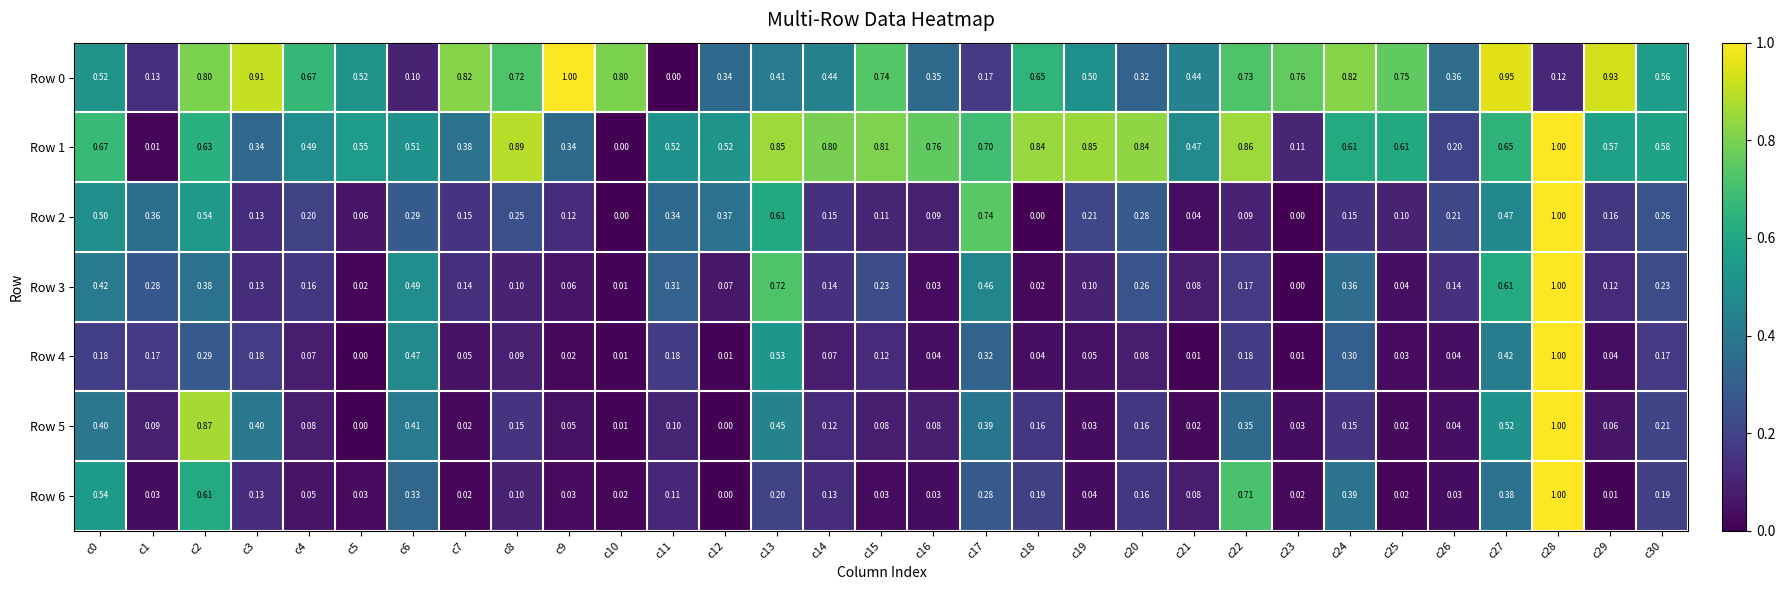

Is the value of Row 0 at c3 greater than the value of Row 6 at c27?

Yes